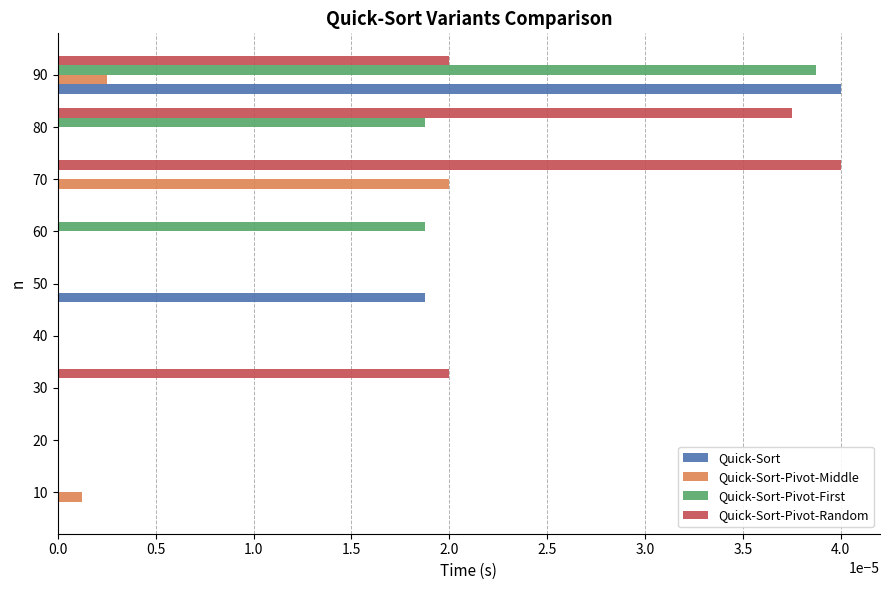

The Quick-Sort-Pivot-Random series shows 0.0 at 20. True or false?

True